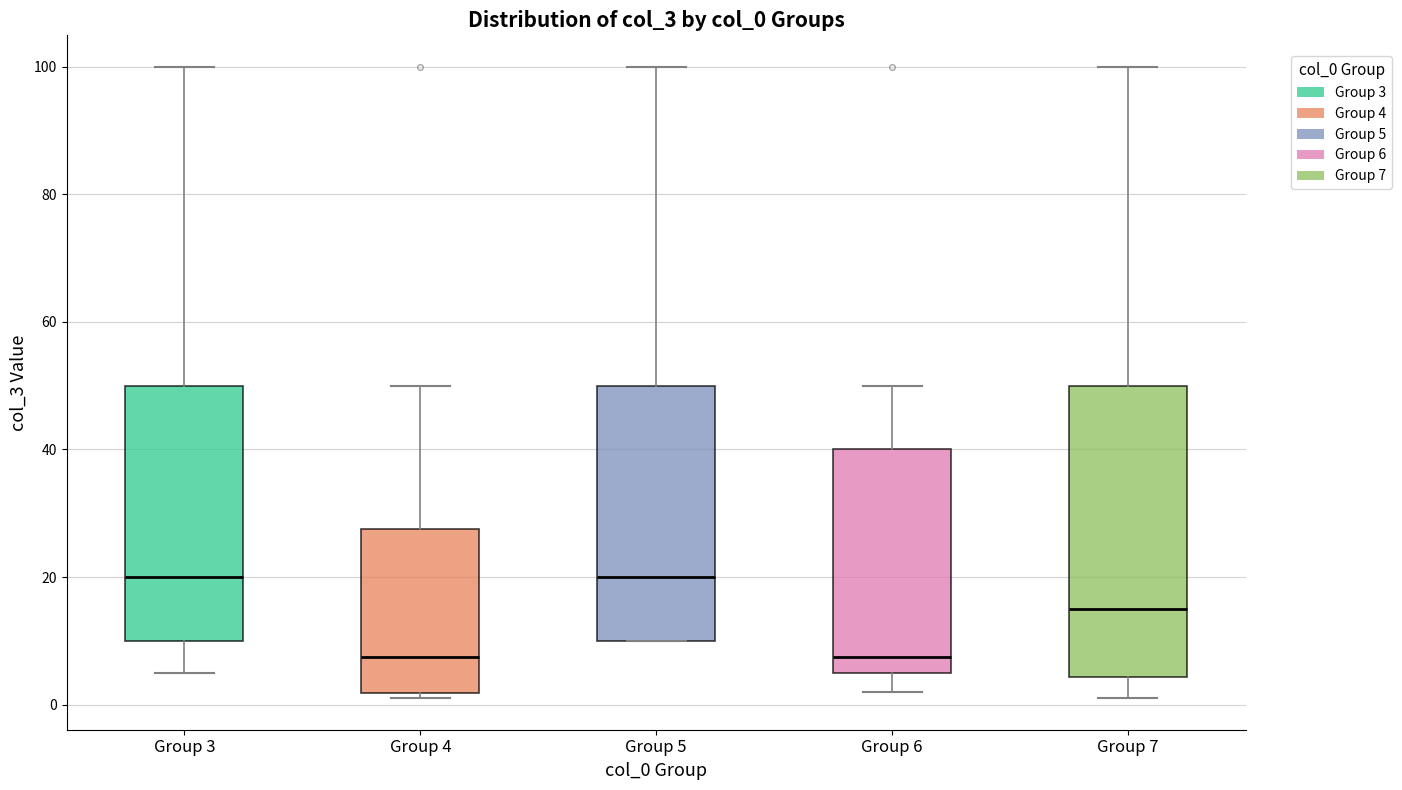

Reading left to right, read every box against the y-axis: the position of its median line, the range the box covers, and the ends of its whiskers. The values are not printed on the chart, so give them approximately, as read against the axis.

Group 3: median 20, box 10 to 50, whiskers 6 to 100
Group 4: median 8, box 2 to 28, whiskers 2 (just below the box's lower edge) to 50
Group 5: median 20, box 10 to 50, whiskers 10 to 100
Group 6: median 8, box 6 to 40, whiskers 2 to 50
Group 7: median 16, box 4 to 50, whiskers 2 to 100